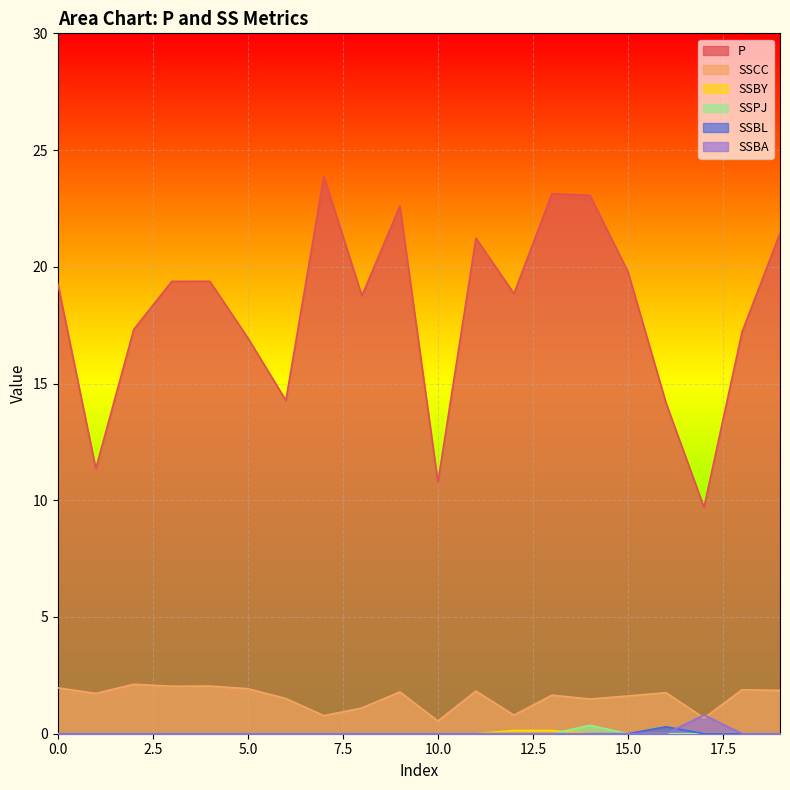

What is the difference between the highest and lowest values at 1?

11.4